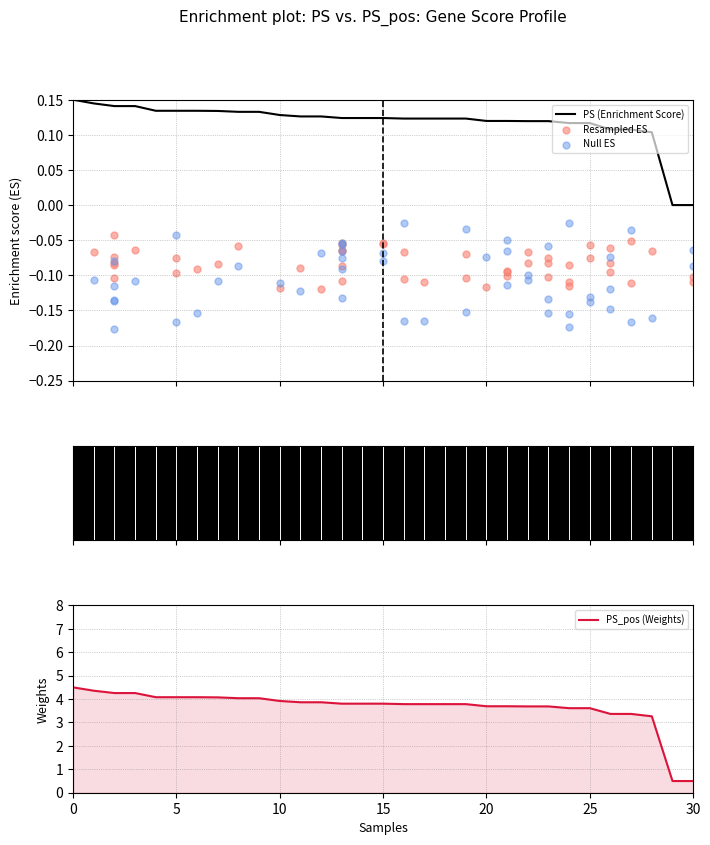

What is the maximum value for PS_pos (Weights)?

4.5